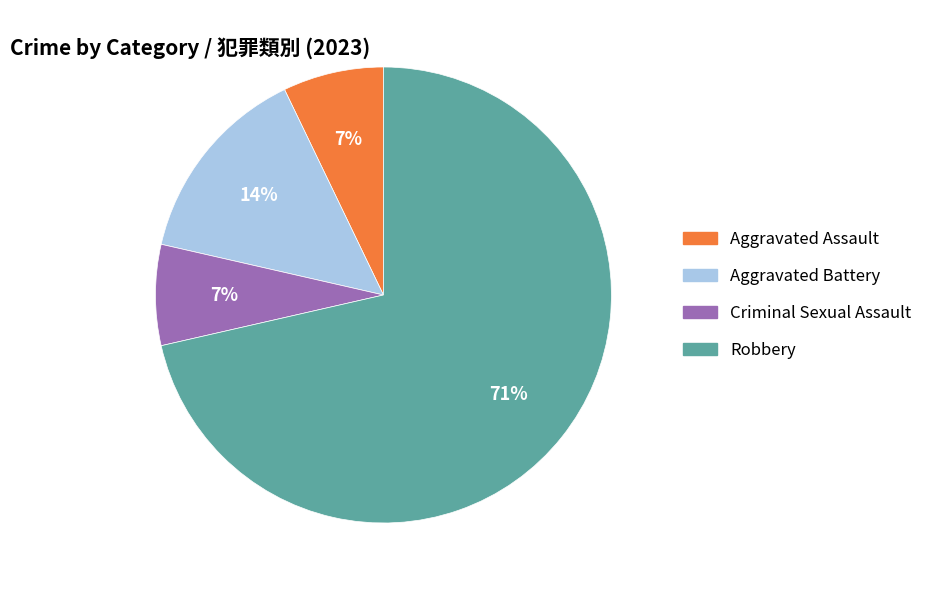

How many slices are in this pie chart?

4